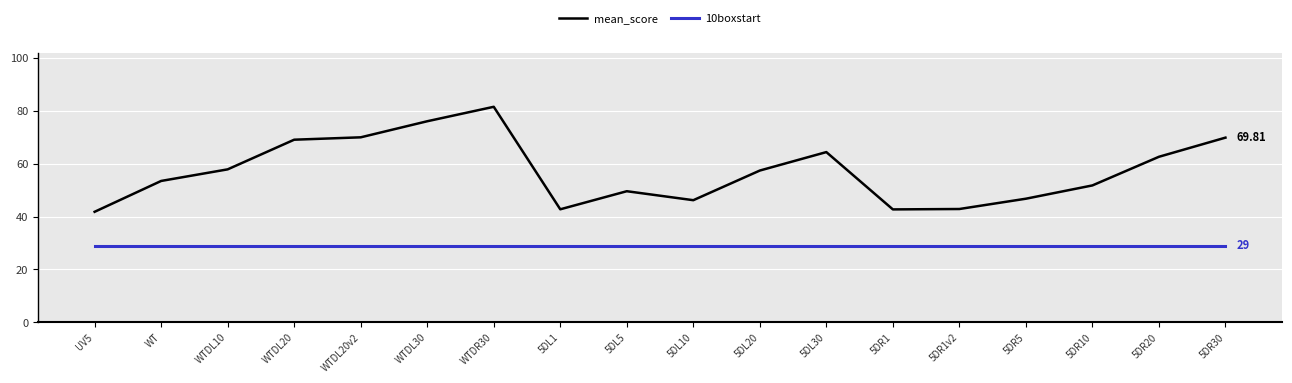

The value of mean_score at 5DR20 is 62.6. True or false?

True